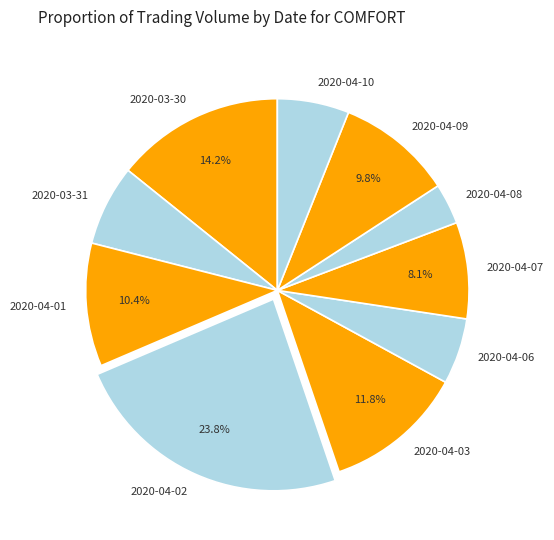

True or false: 2020-04-09 accounts for 19% of the total.

False